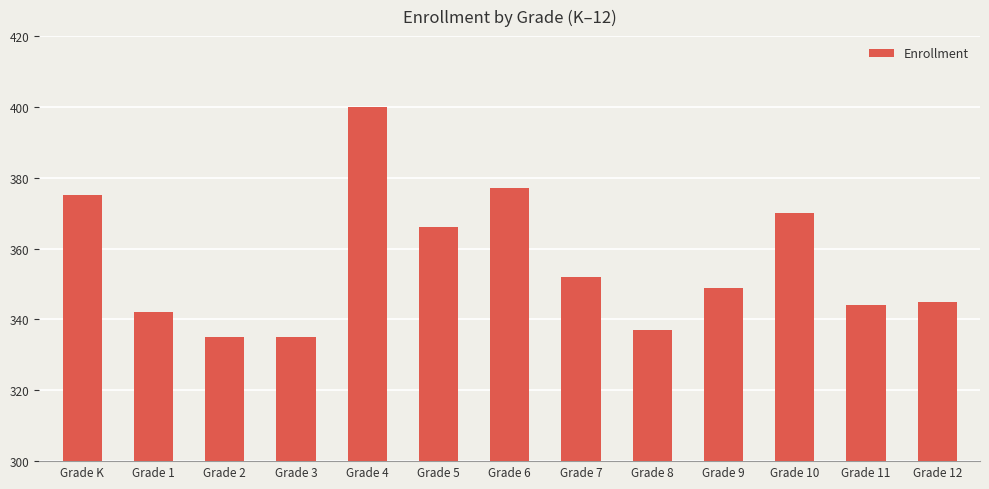

What is the difference between the maximum and second lowest values?

65